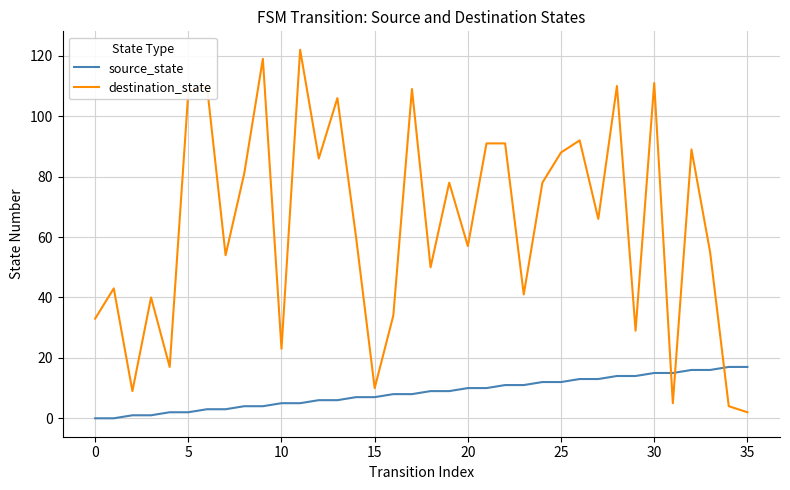

How many intersections are there between destination_state and source_state?

3